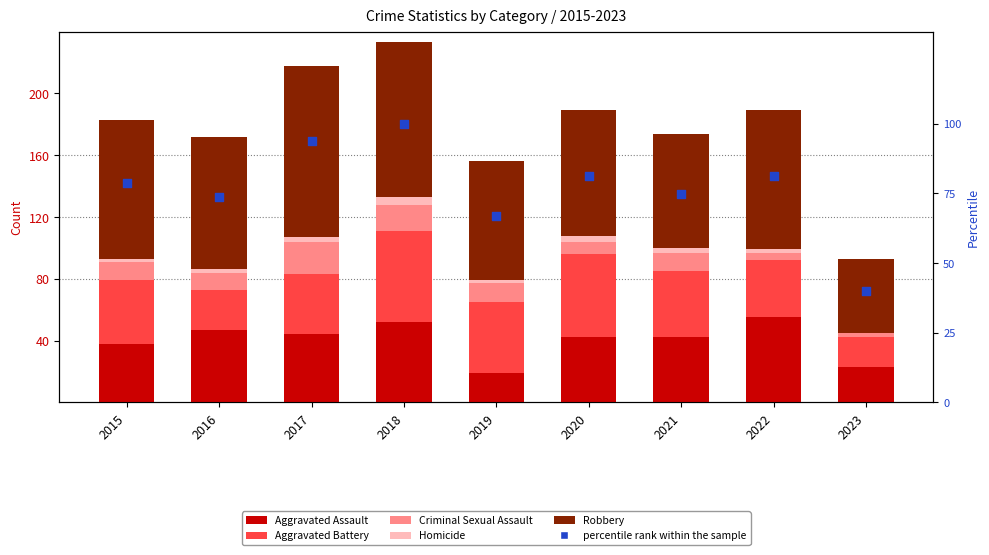

Which series has the largest total across all categories?

Robbery